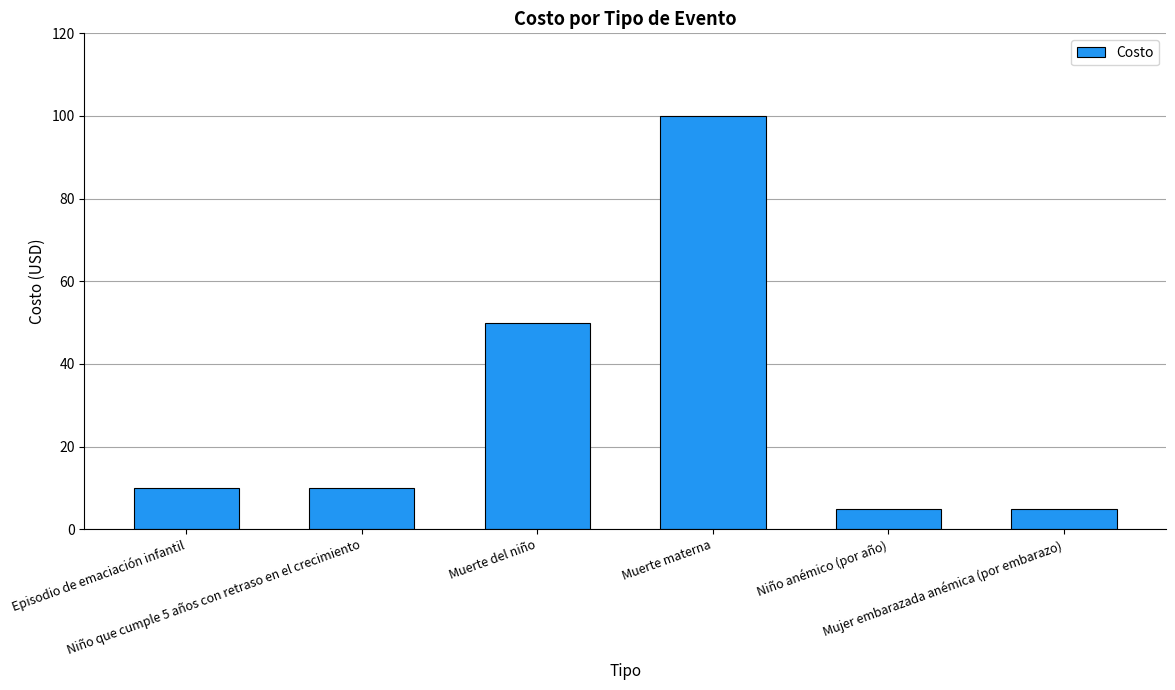

Read the value at Niño anémico (por año), to the nearest 5.

5